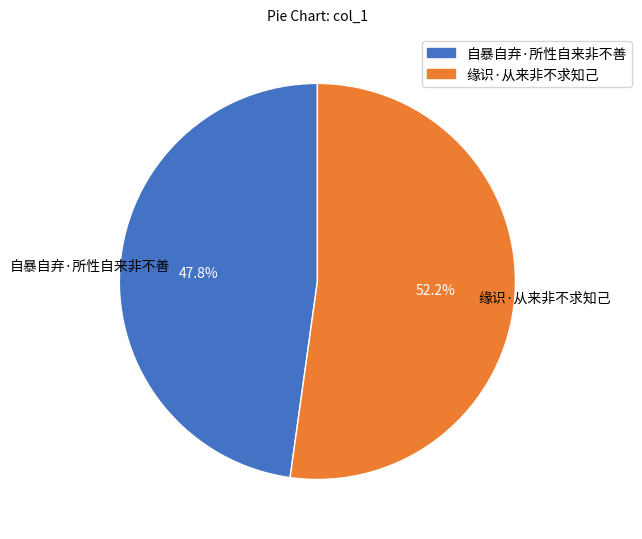

Approximately how many times larger is the value at 缘识·从来非不求知己 compared to 自暴自弃·所性自来非不善?

1.1